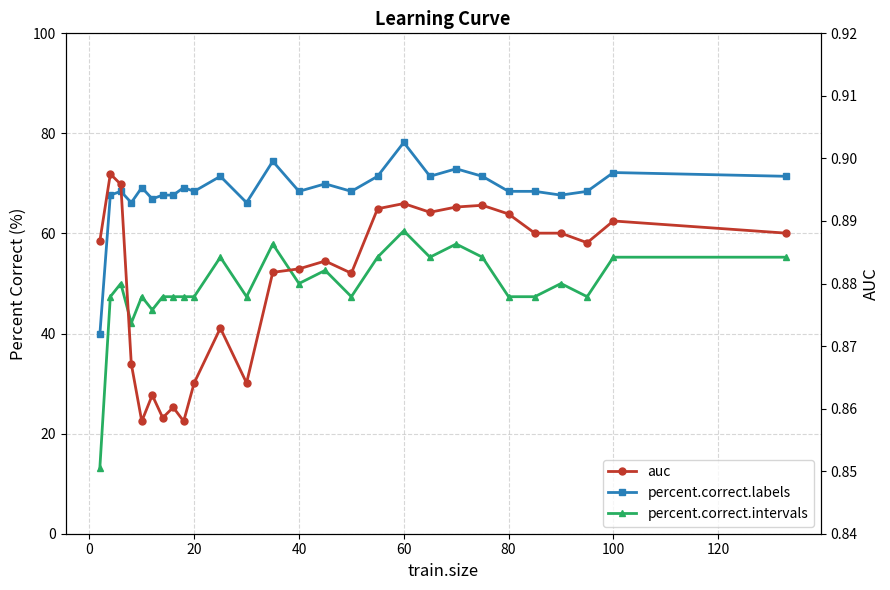

The value of percent.correct.labels at 20 is 68.4. True or false?

True